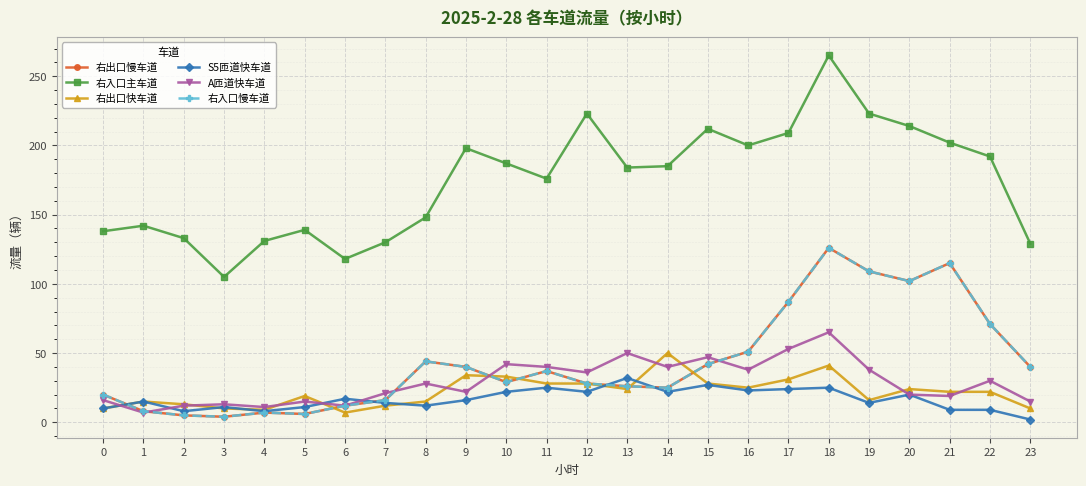

True or false: 右出口快车道 has a value of 28 at 15.

True